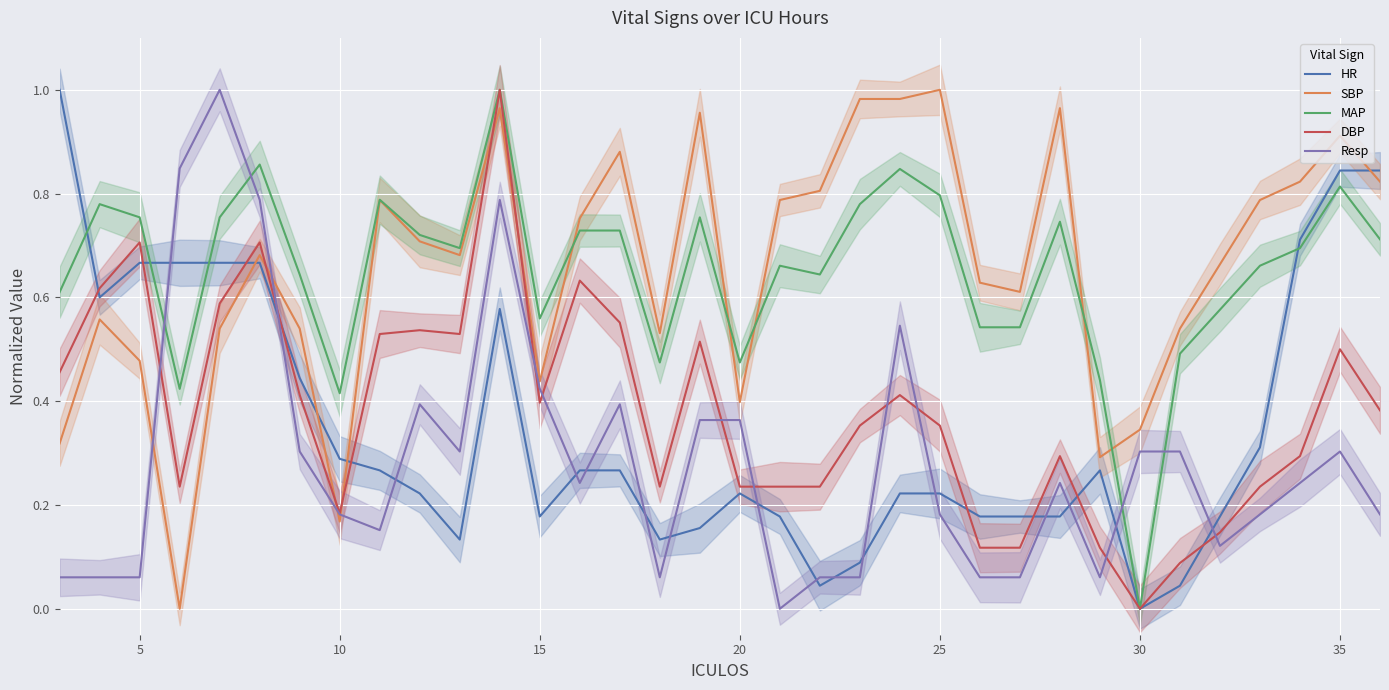

Between 27 and 24, which is larger?

24